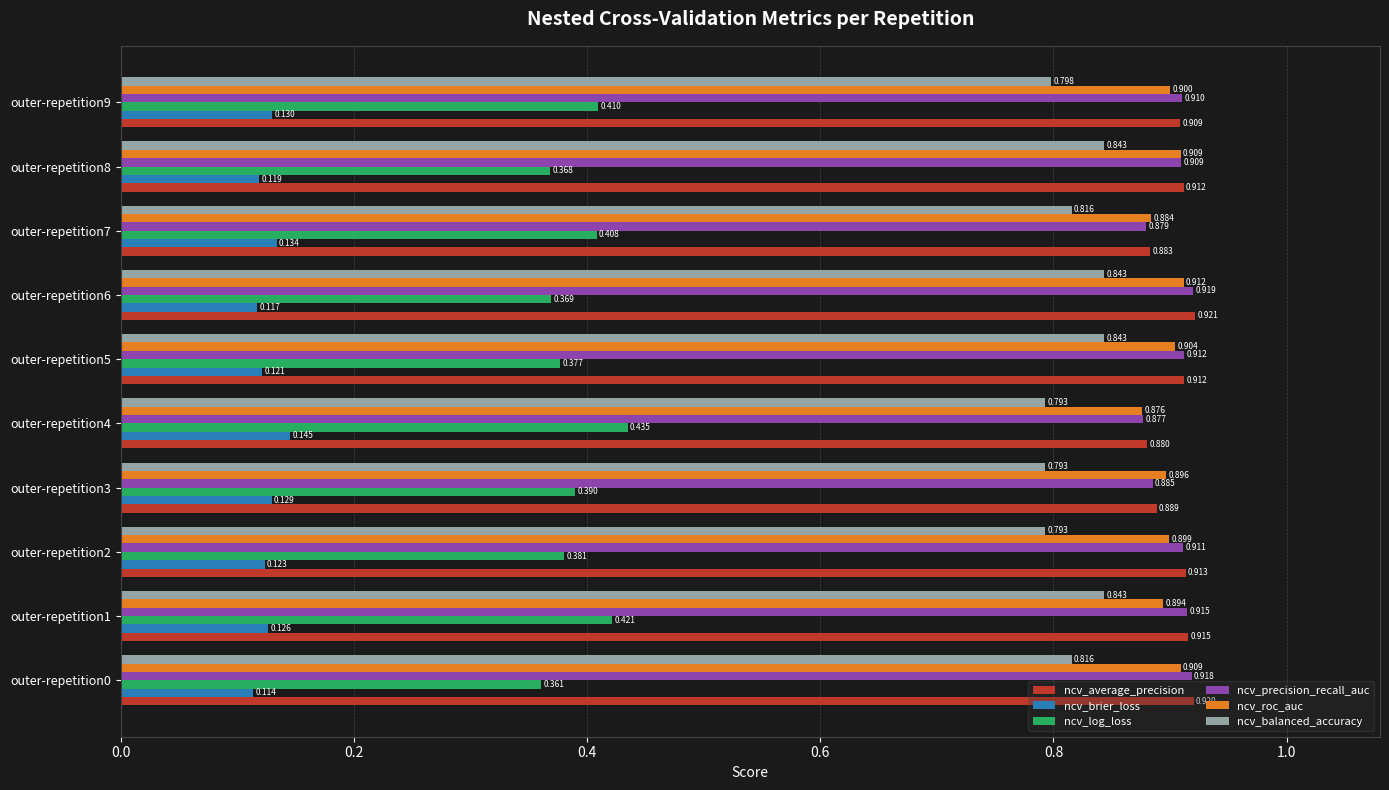

What are all the series names shown in the legend?

ncv_average_precision, ncv_brier_loss, ncv_log_loss, ncv_precision_recall_auc, ncv_roc_auc, ncv_balanced_accuracy